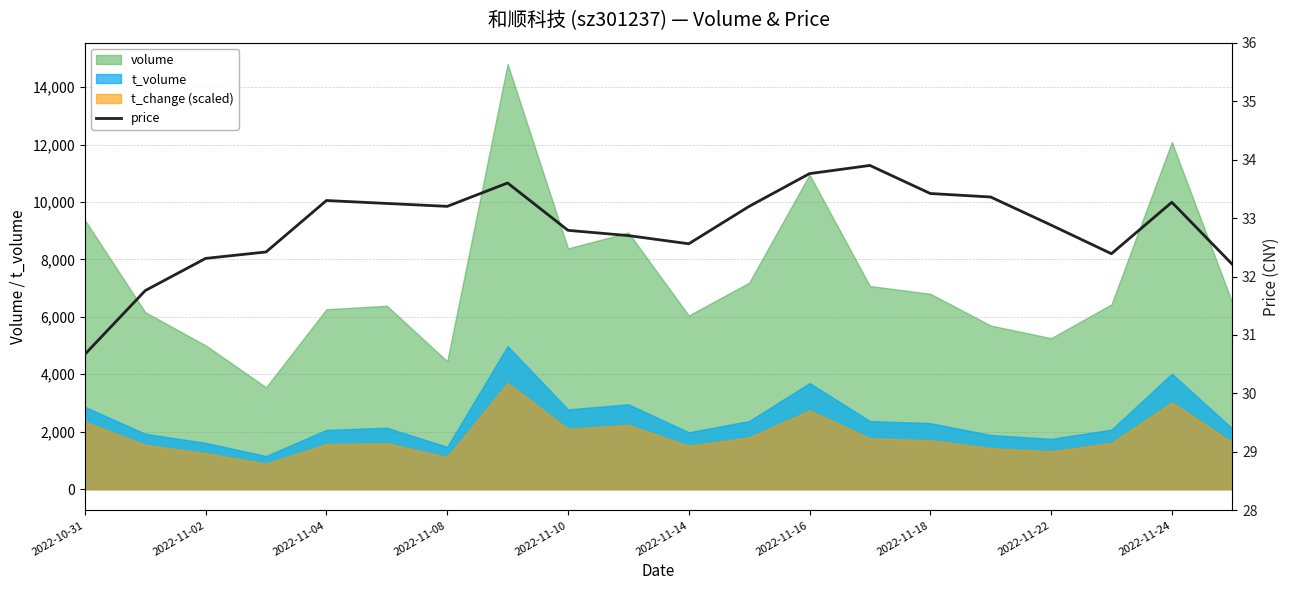

Which label corresponds to the smallest value in the chart?

2022-10-31